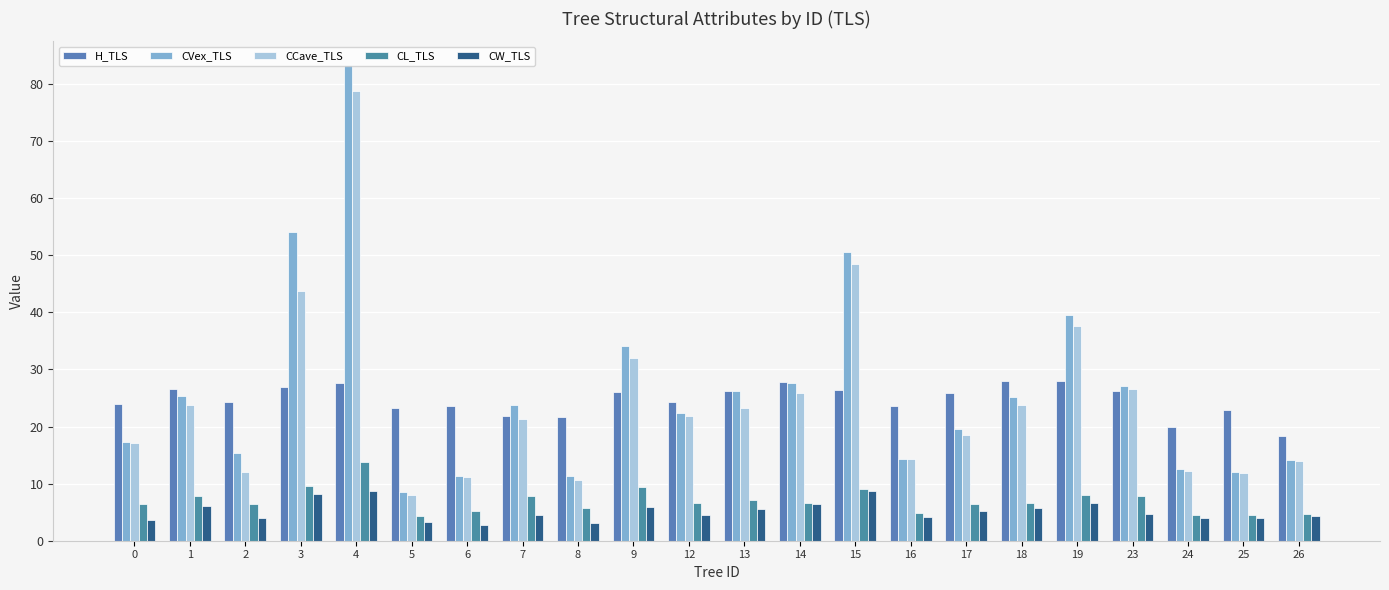

What is the difference between the maximum and minimum values in the CCave_TLS series?

70.8